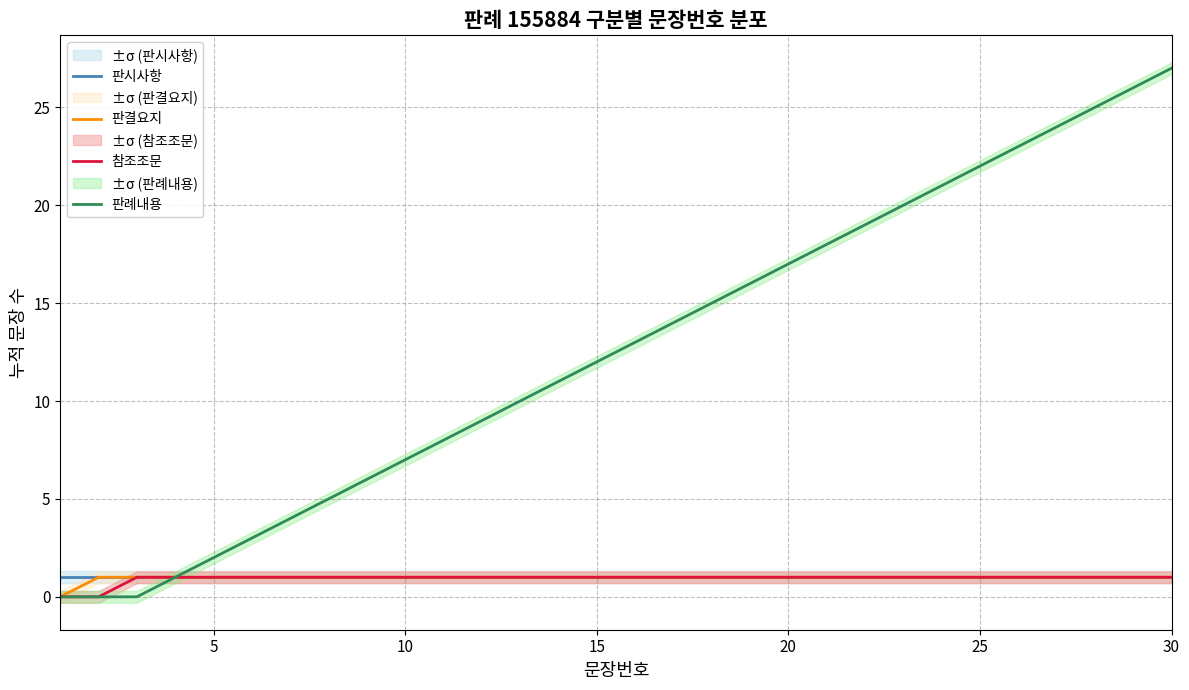

Reading left to right, transcribe all the data shown in this chart.

판시사항: 1	1	1	1	1	1	1	1	1	1	1	1	1	1	1	1	1	1	1	1	1	1	1	1	1	1	1	1	1	1
판결요지: 0	1	1	1	1	1	1	1	1	1	1	1	1	1	1	1	1	1	1	1	1	1	1	1	1	1	1	1	1	1
참조조문: 0	0	1	1	1	1	1	1	1	1	1	1	1	1	1	1	1	1	1	1	1	1	1	1	1	1	1	1	1	1
판례내용: 0	0	0	1	2	3	4	5	6	7	8	9	10	11	12	13	14	15	16	17	18	19	20	21	22	23	24	25	26	27